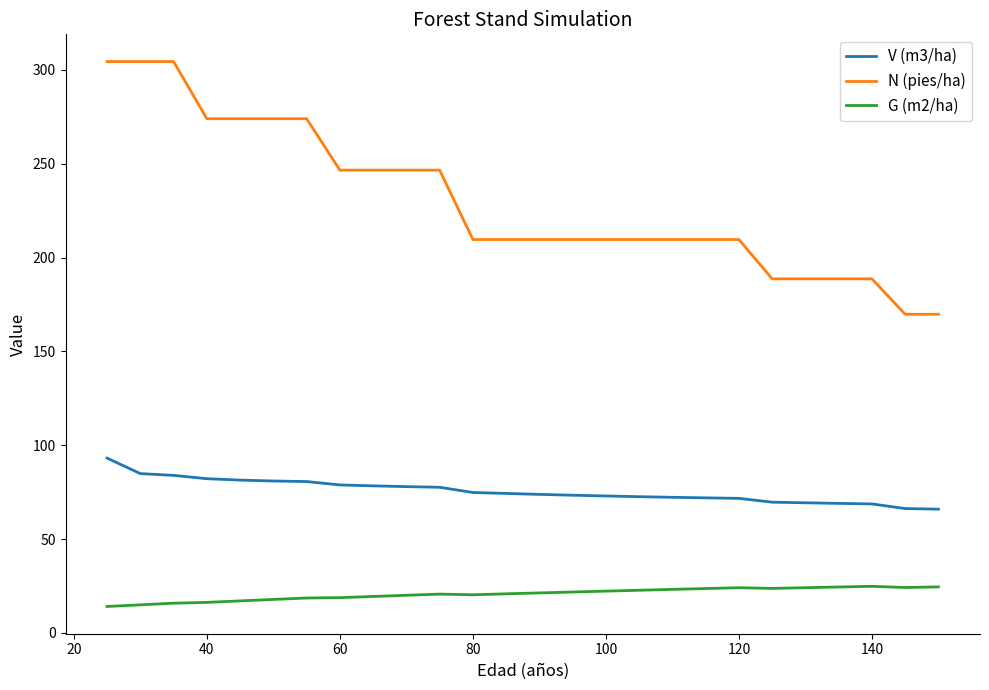

What is the sum of all N (pies/ha) values?

5976.4